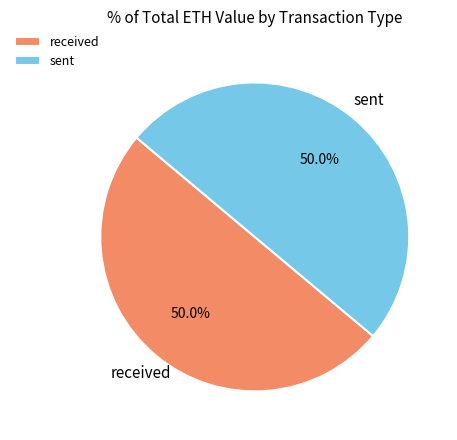

Count the number of slices in the pie.

2